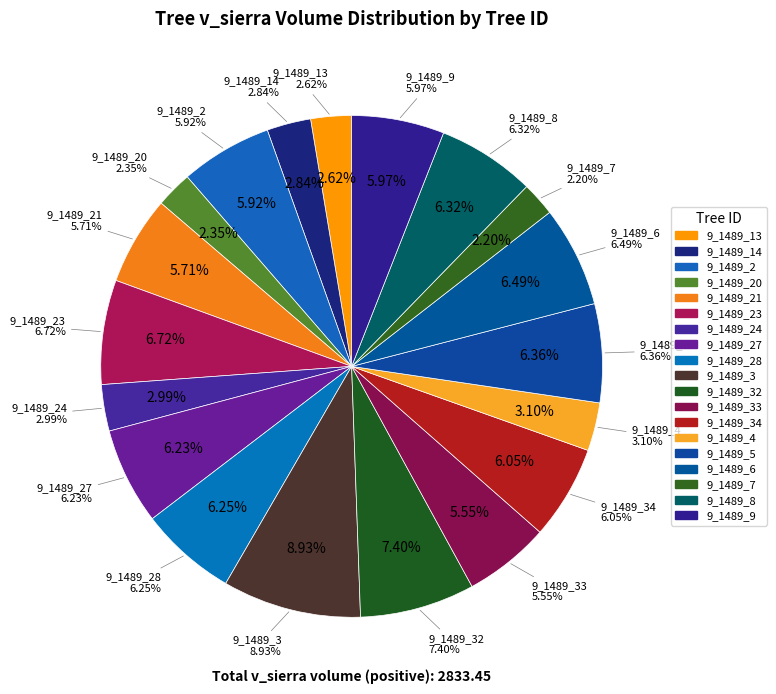

To the nearest percent, what percentage of the pie is 9_1489_13?

3%